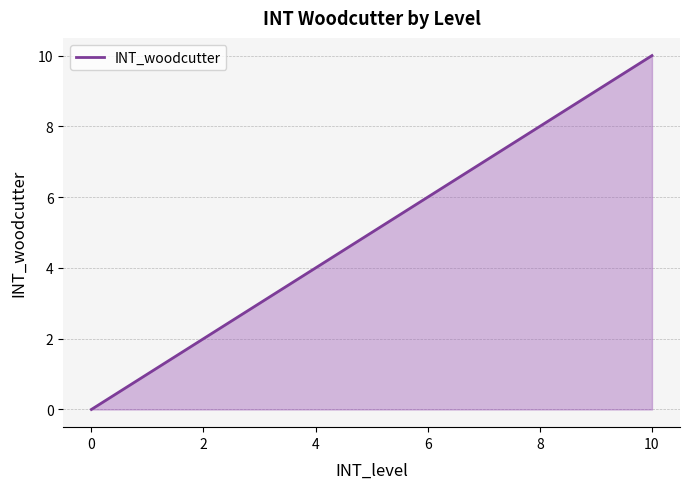

What is the difference between the maximum and minimum values?

10